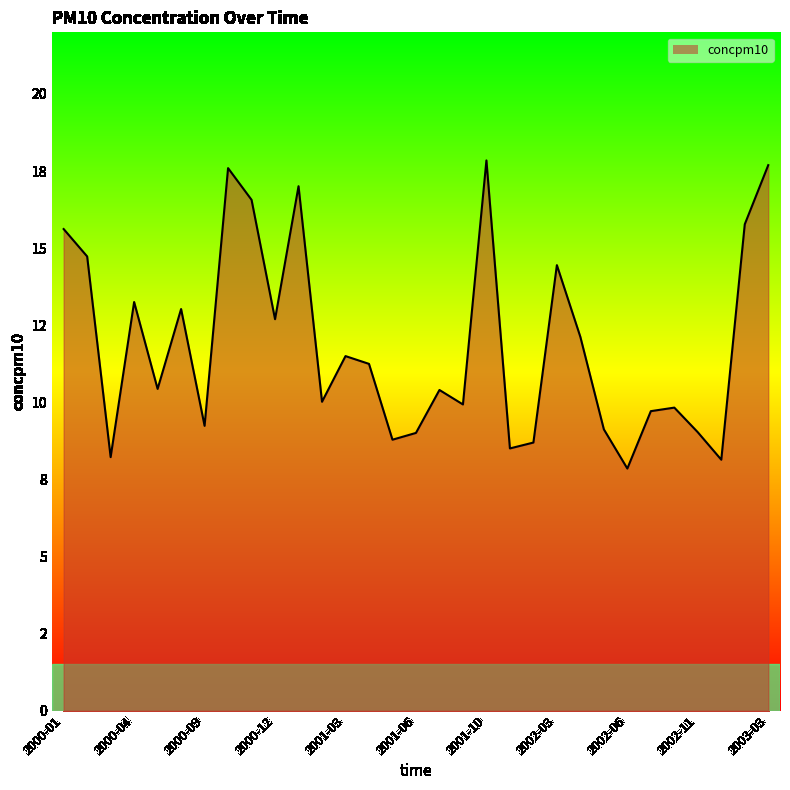

Where is the first local minimum?

2000-03